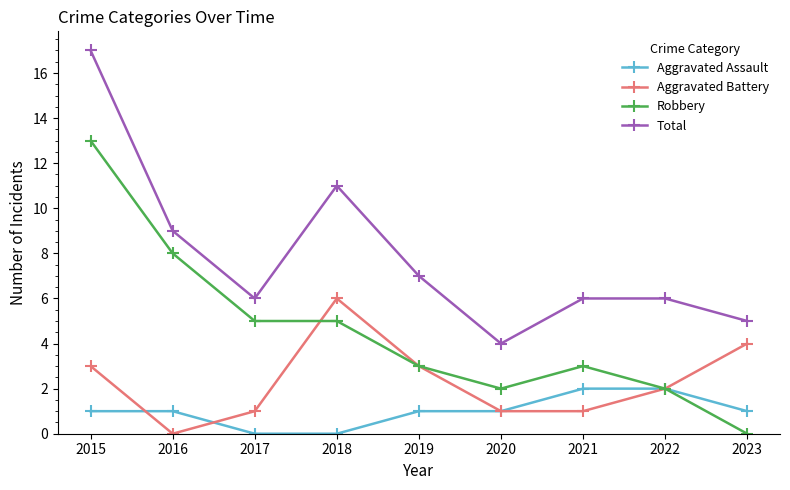

Rank the series by their average value, from highest to lowest.

Total, Robbery, Aggravated Battery, Aggravated Assault